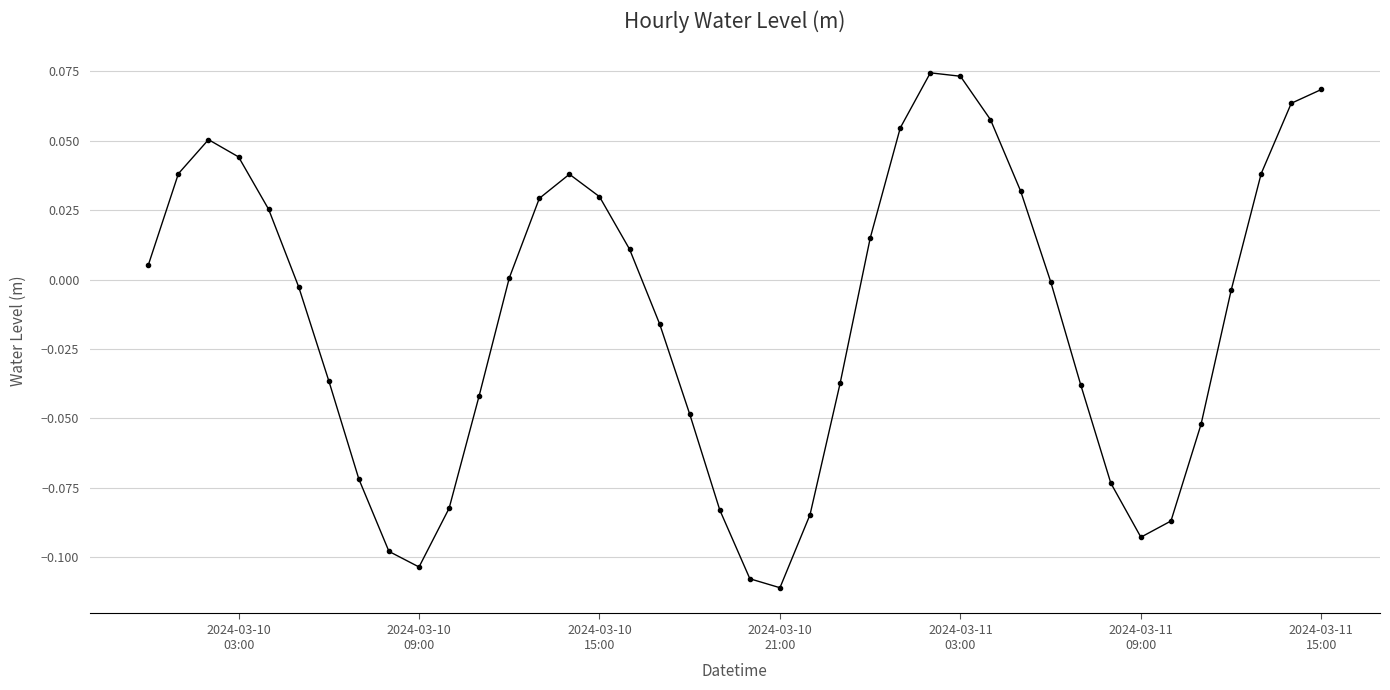

How many interior local peaks (higher than both neighbors) does the data have?

3